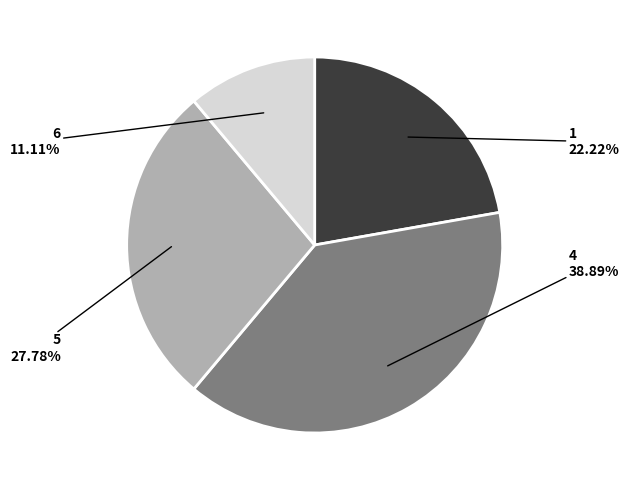

Does any single category account for the majority?

No